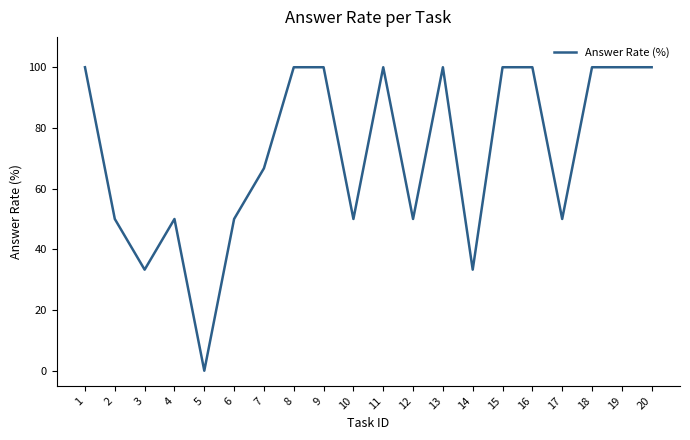

What is the sum of all values?

1433.3